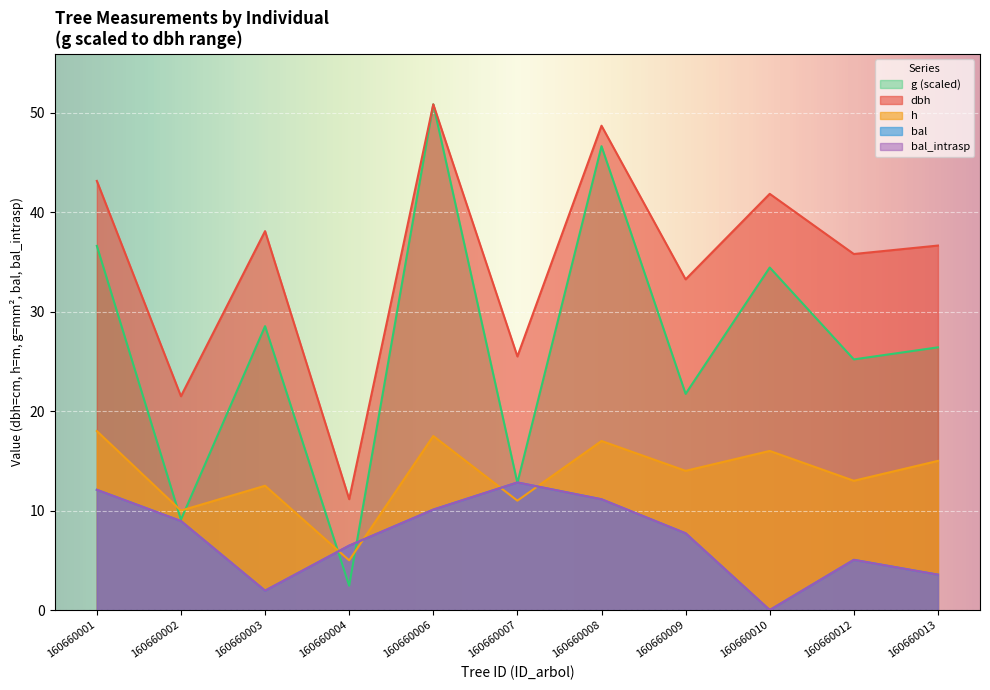

What is the sum of the g values at 160660001 and 160660012?

61.8